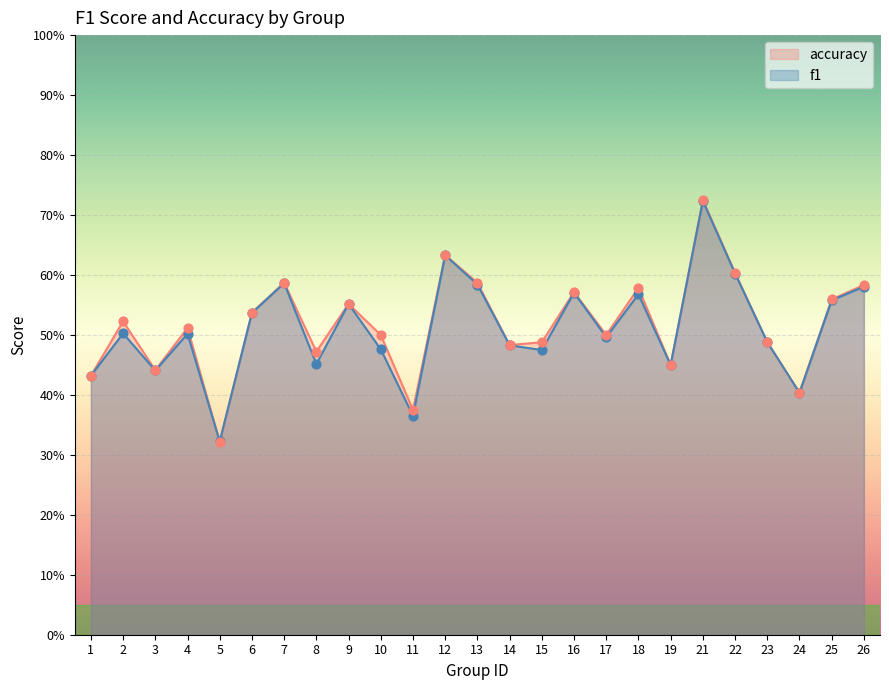

Which series has the largest Y range (max minus min)?

accuracy